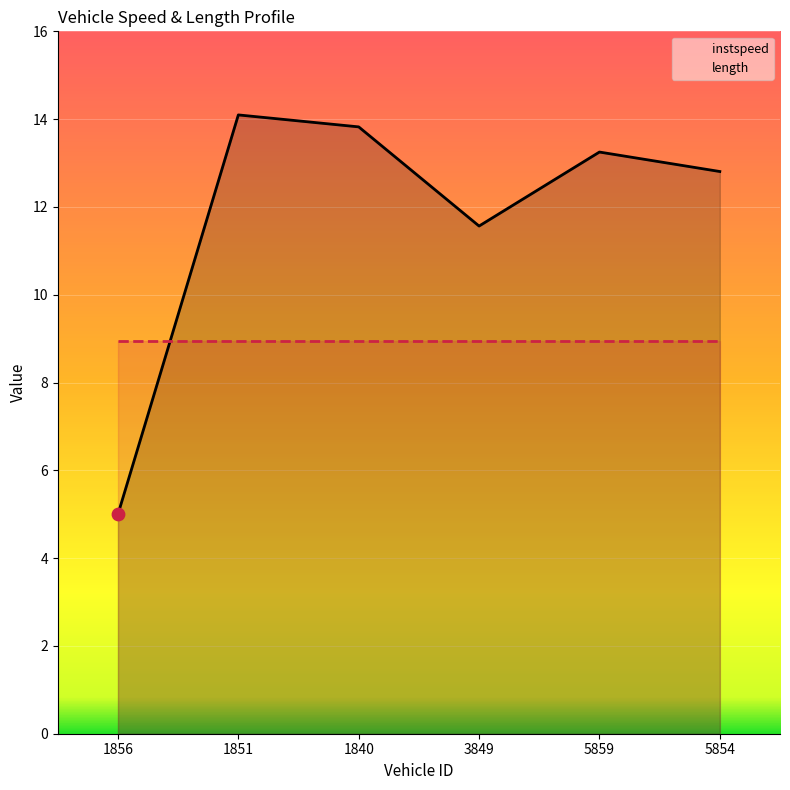

What is the change in value from 1851 to 5854?

-1.3